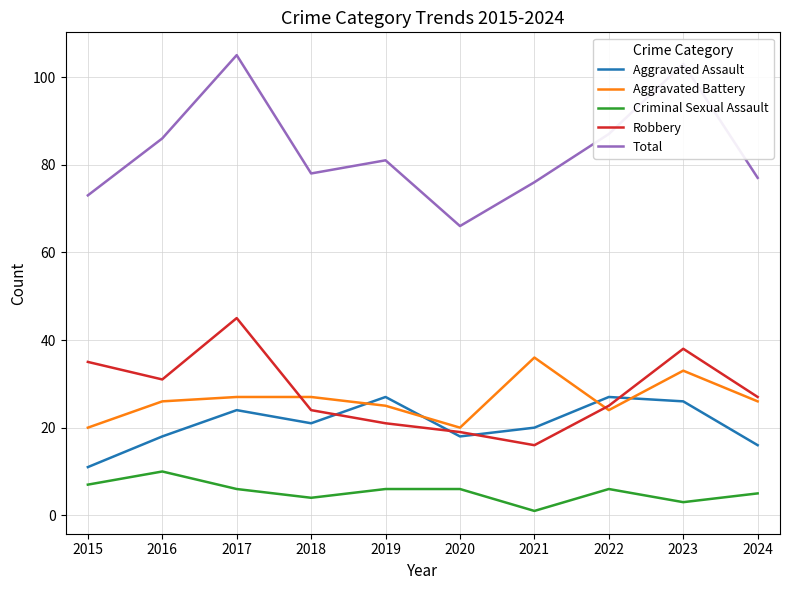

Is it true that Robbery equals 42 at 2018?

False